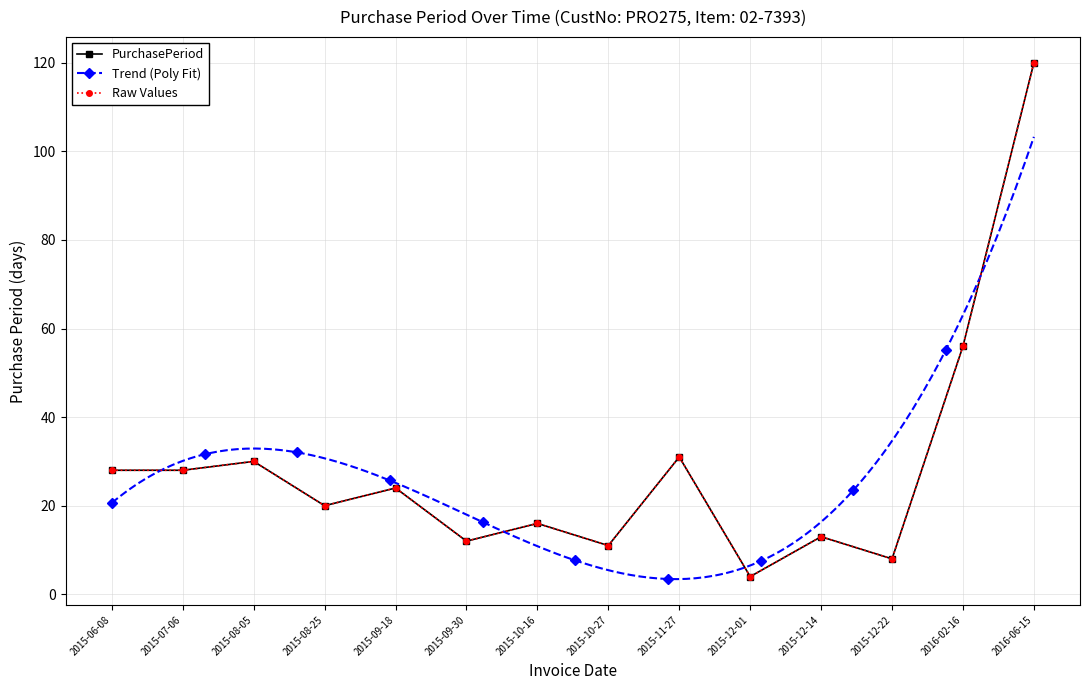

How many data points are less than 24?

7